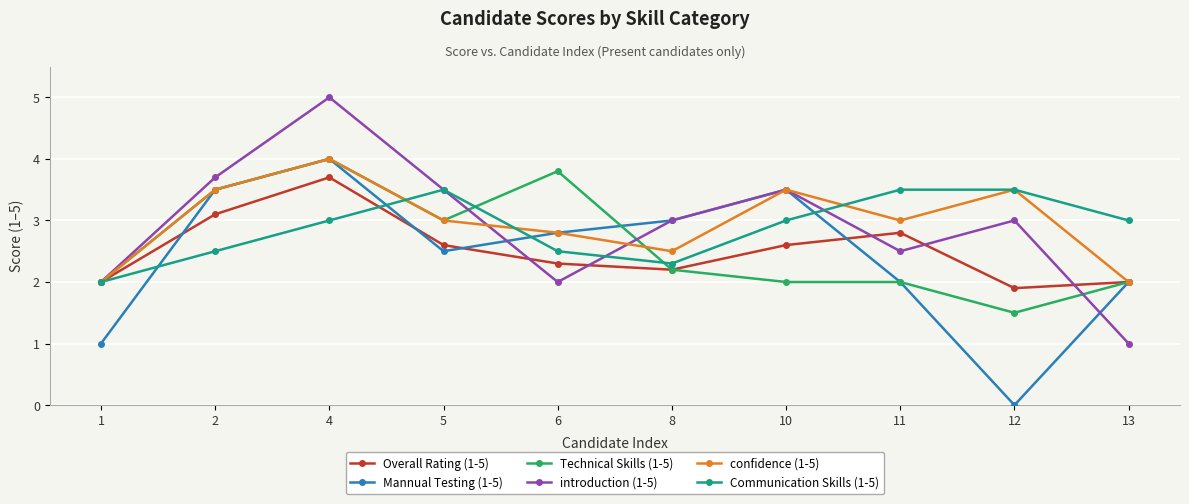

At which category does Overall Rating (1-5) reach its first local valley?

8